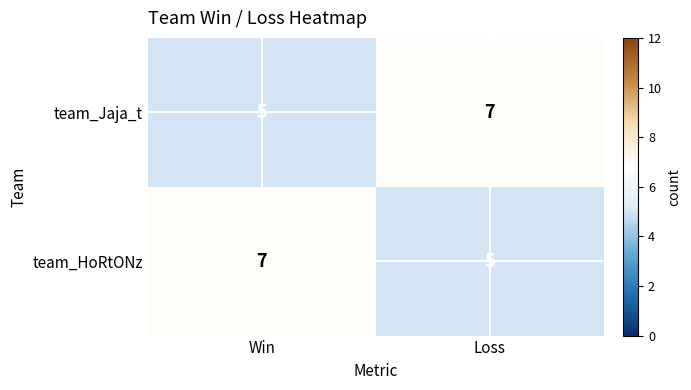

Which category has the highest value in the team_Jaja_t series?

Loss